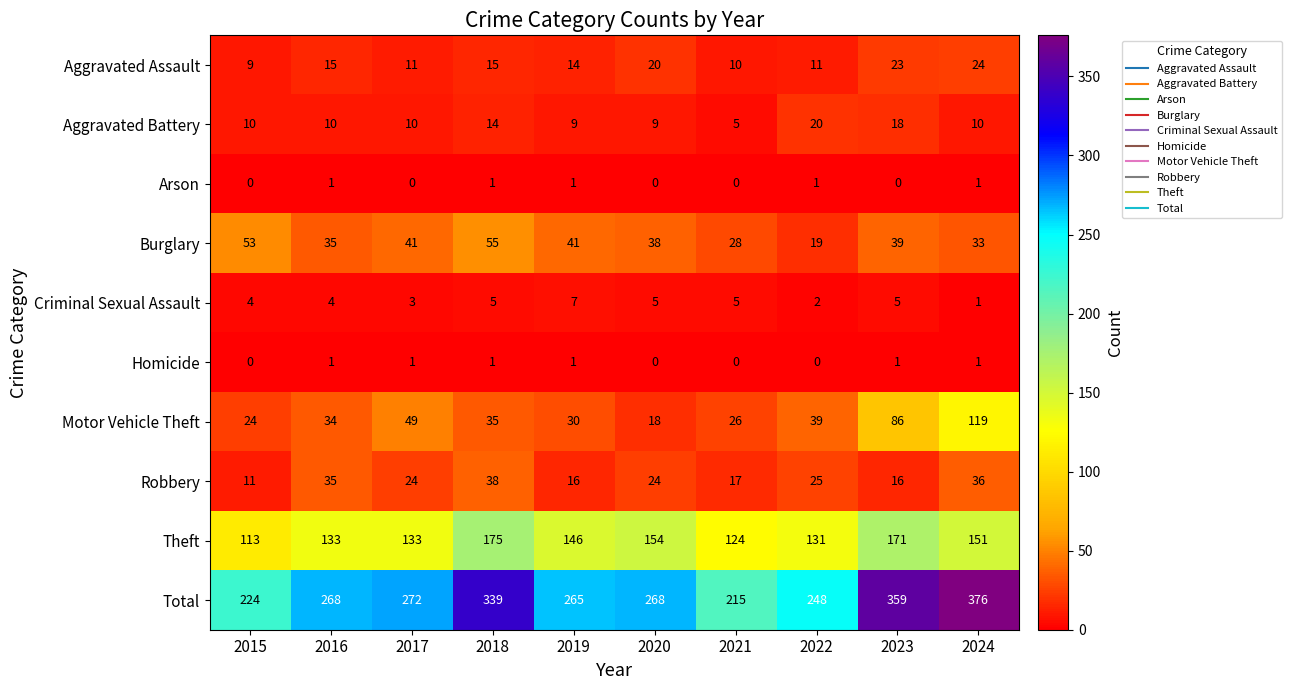

At which category is the sum across all series the highest?

2024